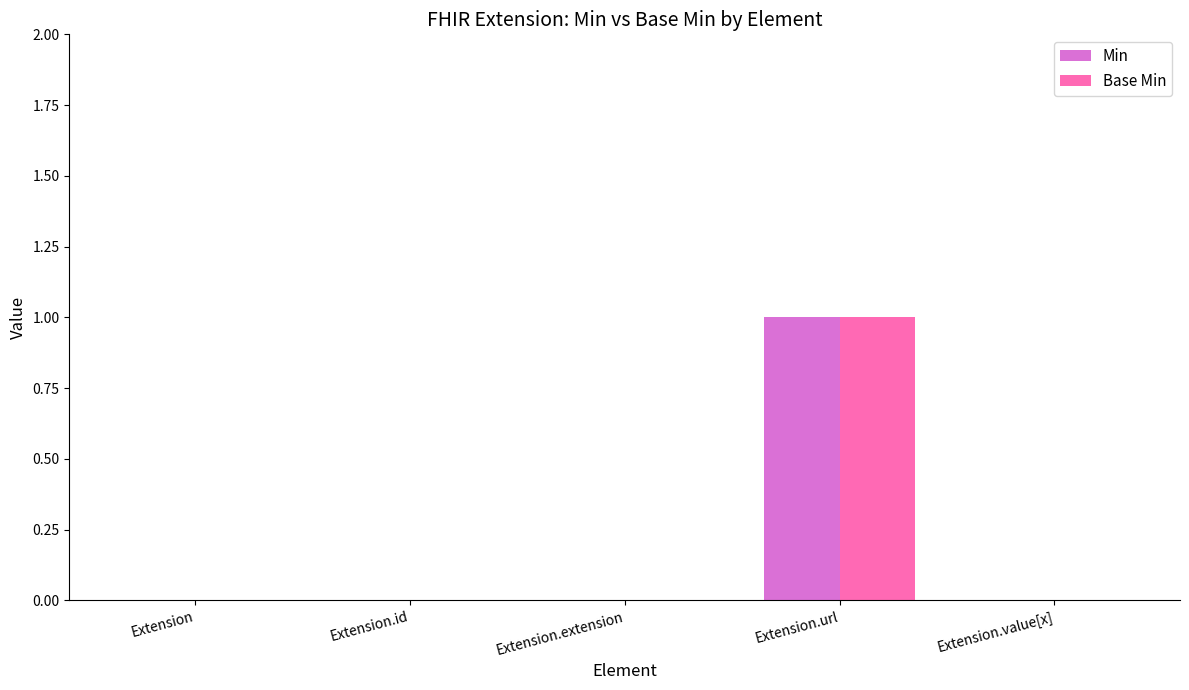

Is the value of Min at Extension.value[x] greater than the value of Base Min at Extension.url?

No